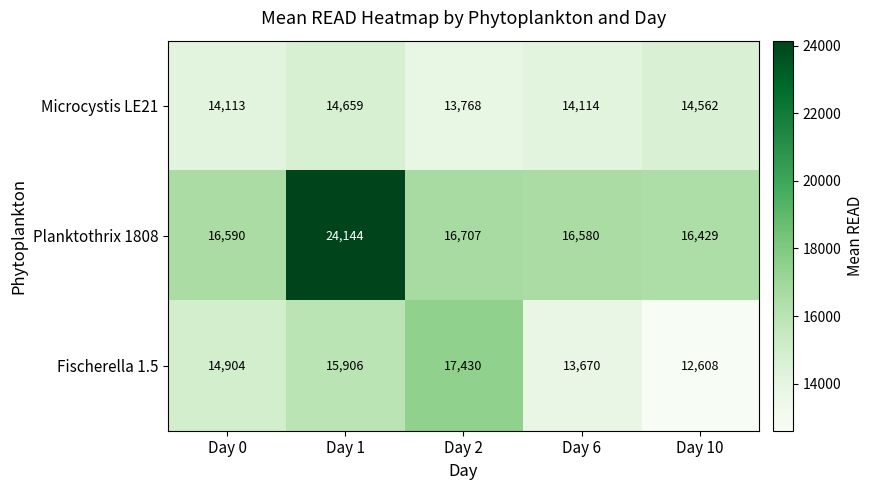

List the series in order of their overall mean, lowest first.

Microcystis LE21, Fischerella 1.5, Planktothrix 1808